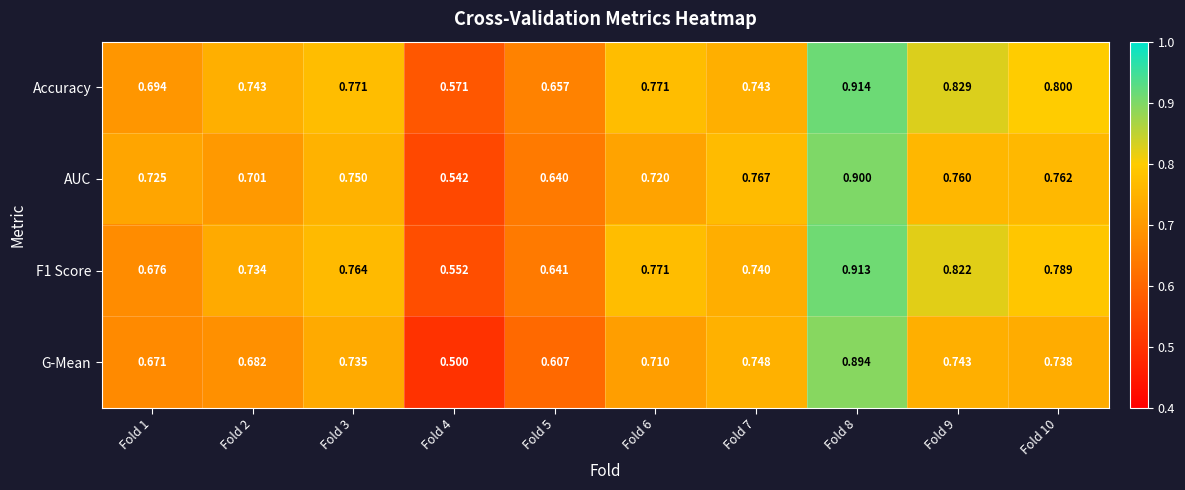

Which series changed the most between Fold 3 and Fold 10?

Accuracy